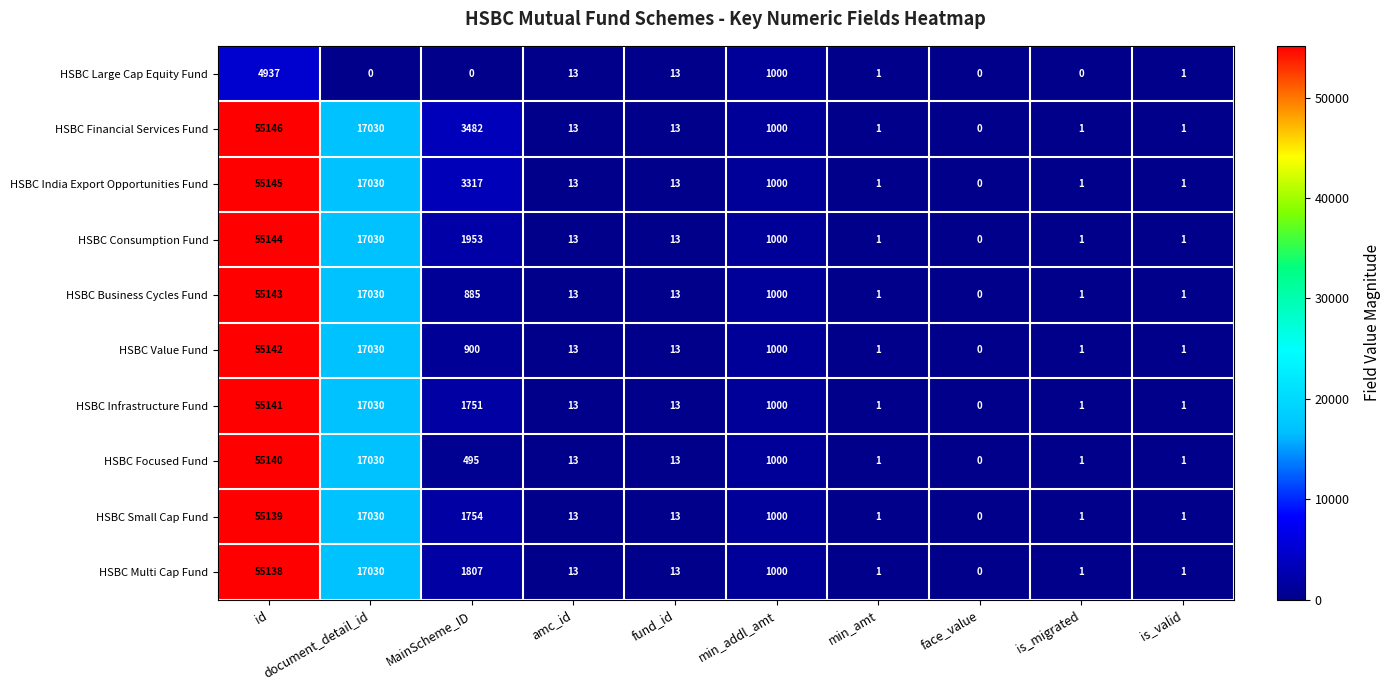

At which label is HSBC Large Cap Equity Fund closest to 2468?

min_addl_amt